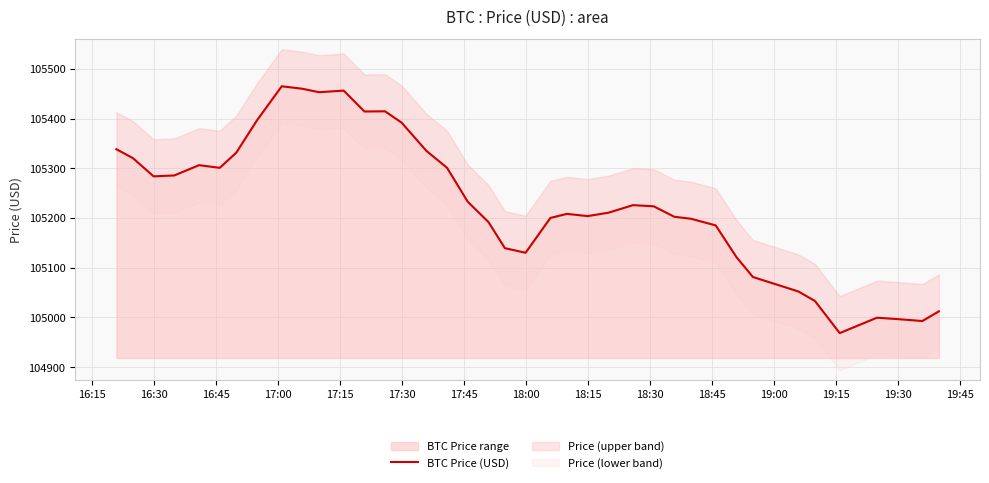

The BTC Price range series shows 105392.1 at 17:30. True or false?

True